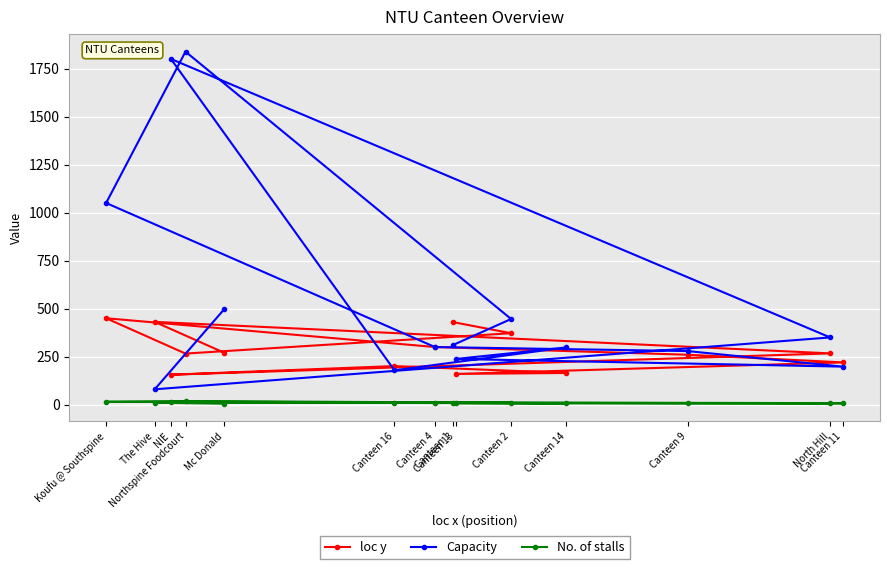

What is the difference between the maximum and minimum values in the Capacity series?

1758